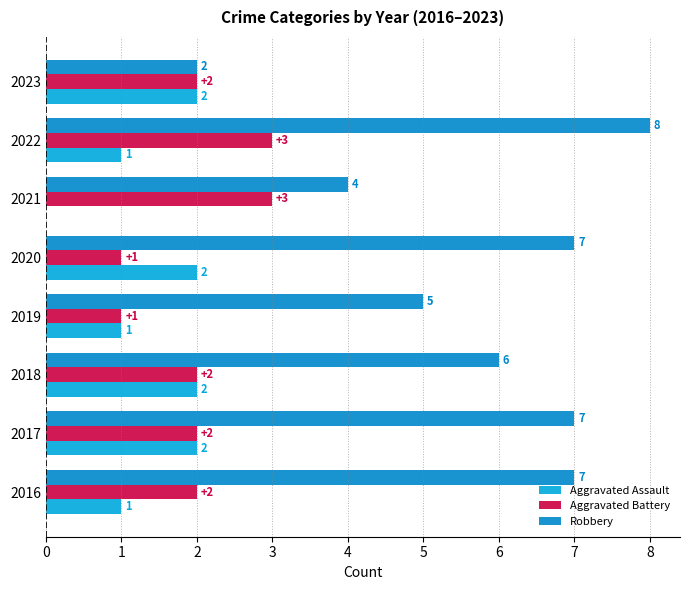

What is the sum of all Aggravated Assault values?

11